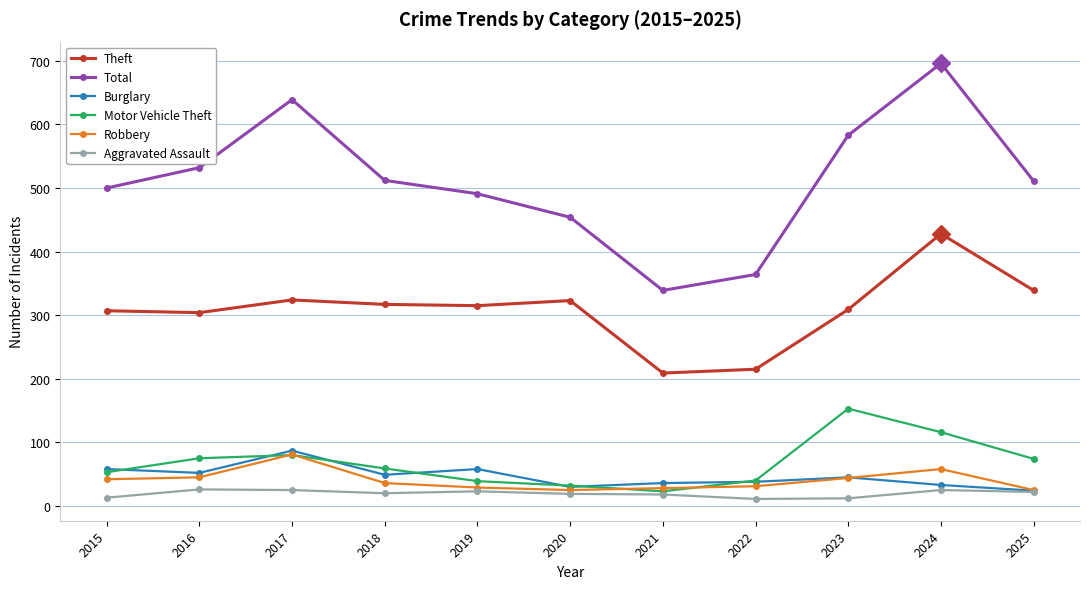

At how many categories does at least one series exceed 50?

11